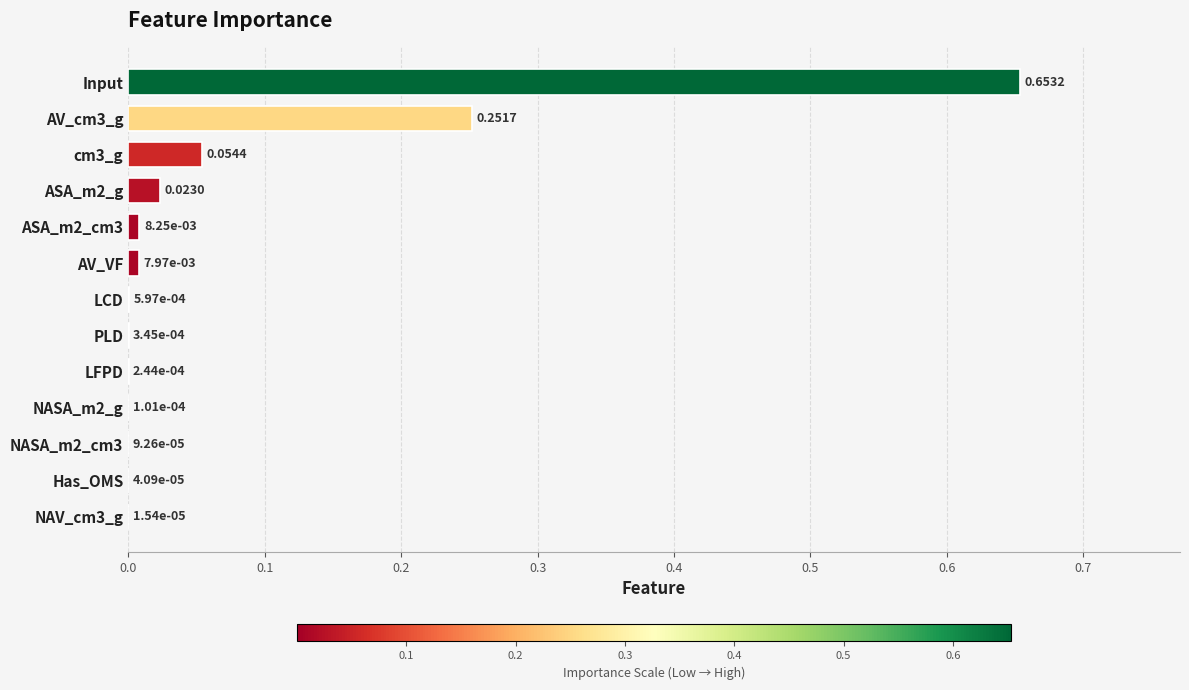

Which label corresponds to the largest value in the chart?

Input